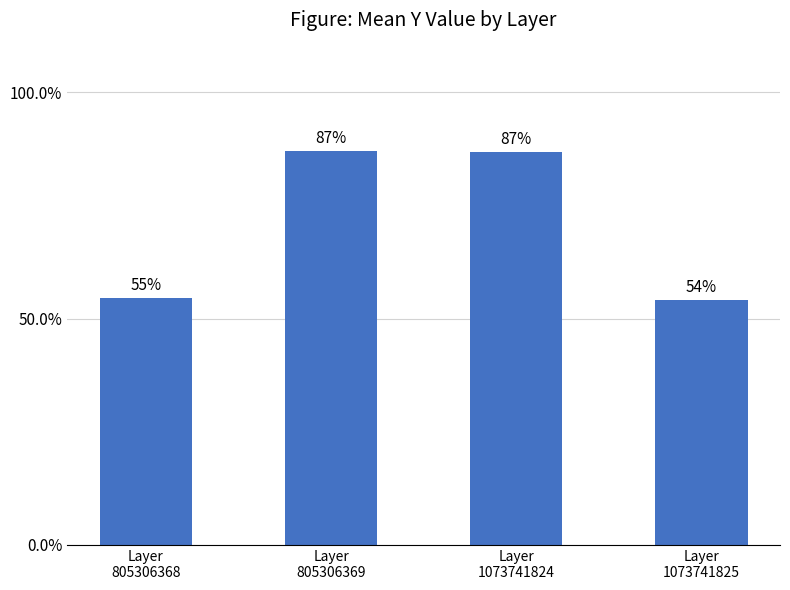

What is the change in value from Layer
1073741824 to Layer
1073741825?

-32.7